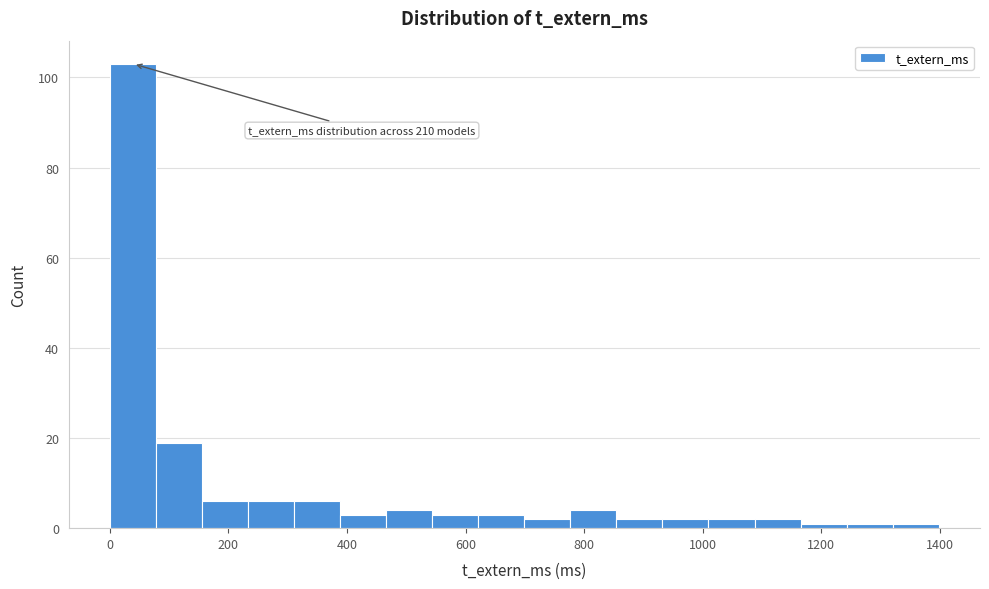

Read against the x-axis, roughly where is the centre of the tallest bar?

40